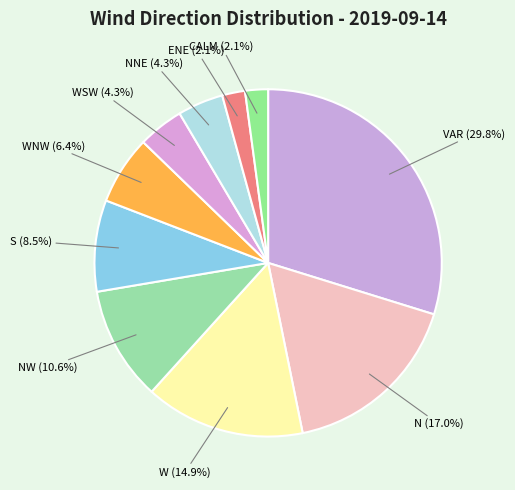

What is the largest slice in the pie chart?

VAR